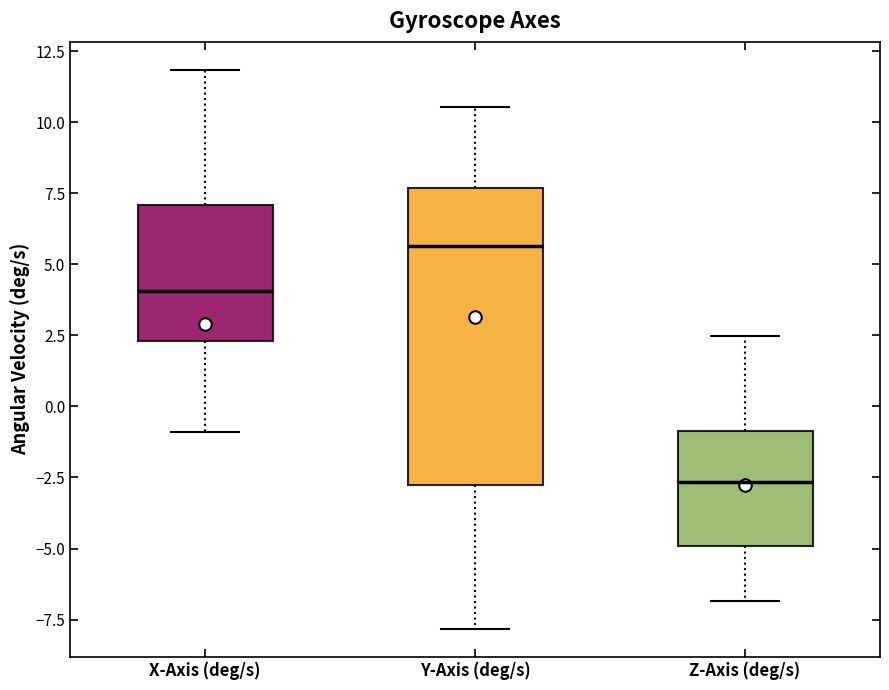

Reading left to right, transcribe this box plot: for each box, give where its median line is, the range the box spans, and where its two whiskers end, as read against the y-axis. The values are not printed on the chart, so give them approximately, as read against the axis.

X-Axis (deg/s): median 4.0, box 2.5 to 7.0, whiskers -1.0 to 12.0
Y-Axis (deg/s): median 5.5, box -3.0 to 7.5, whiskers -8.0 to 10.5
Z-Axis (deg/s): median -2.5, box -5.0 to -1.0, whiskers -7.0 to 2.5